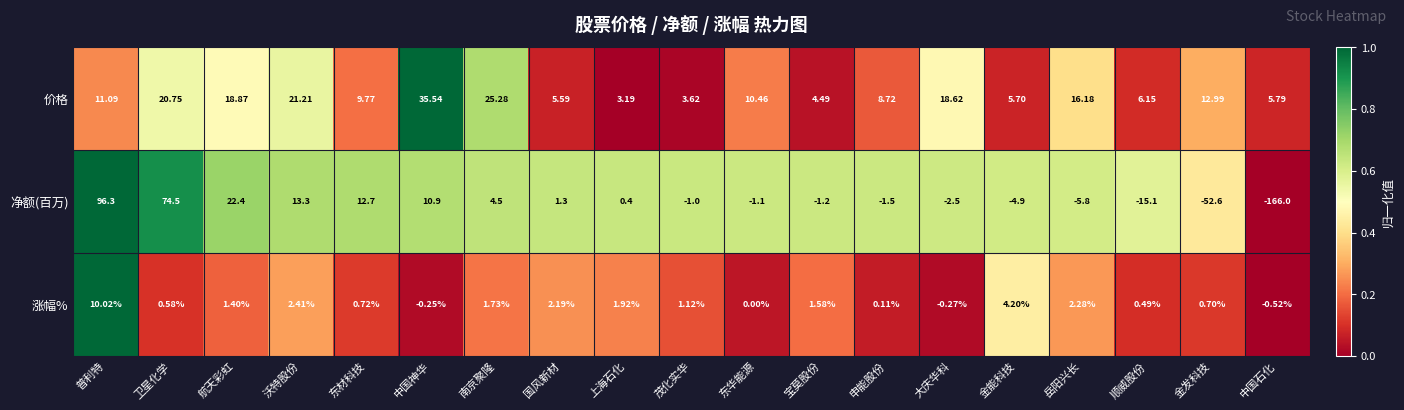

At how many categories does at least one series exceed 0?

19